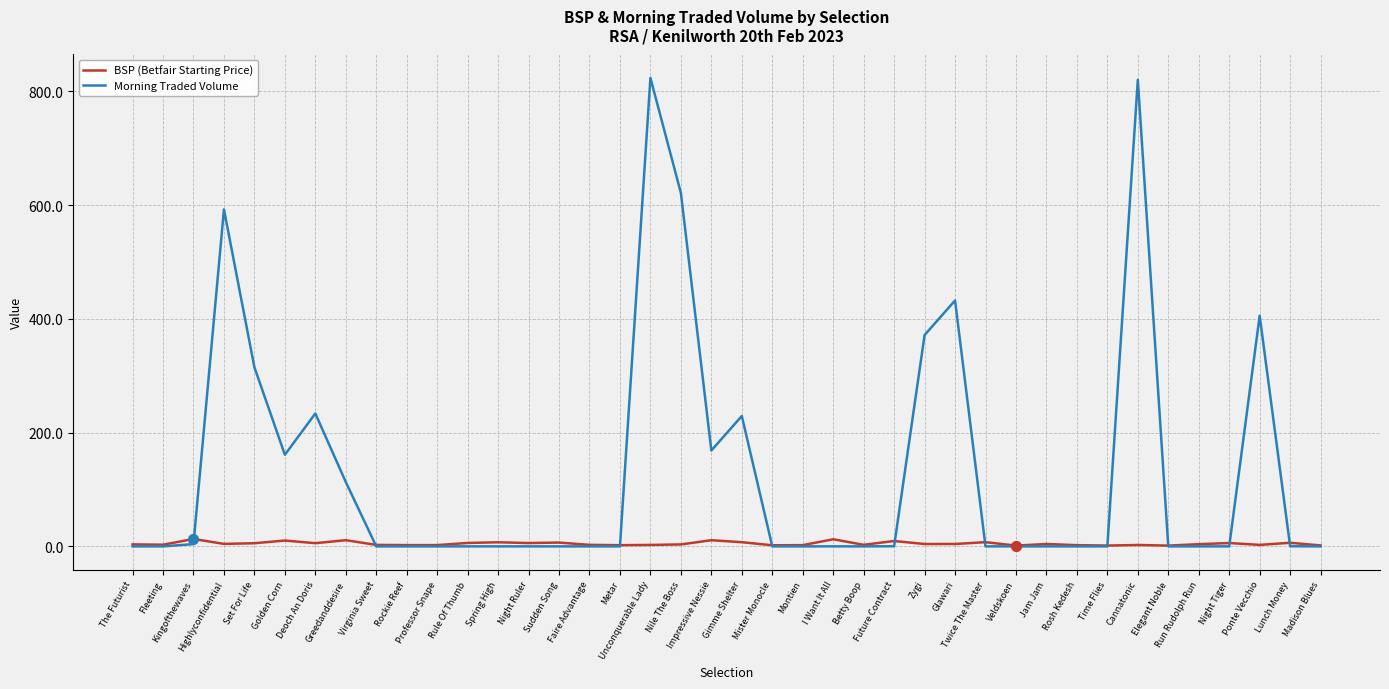

Which series has the largest total across all categories?

Morning Traded Volume